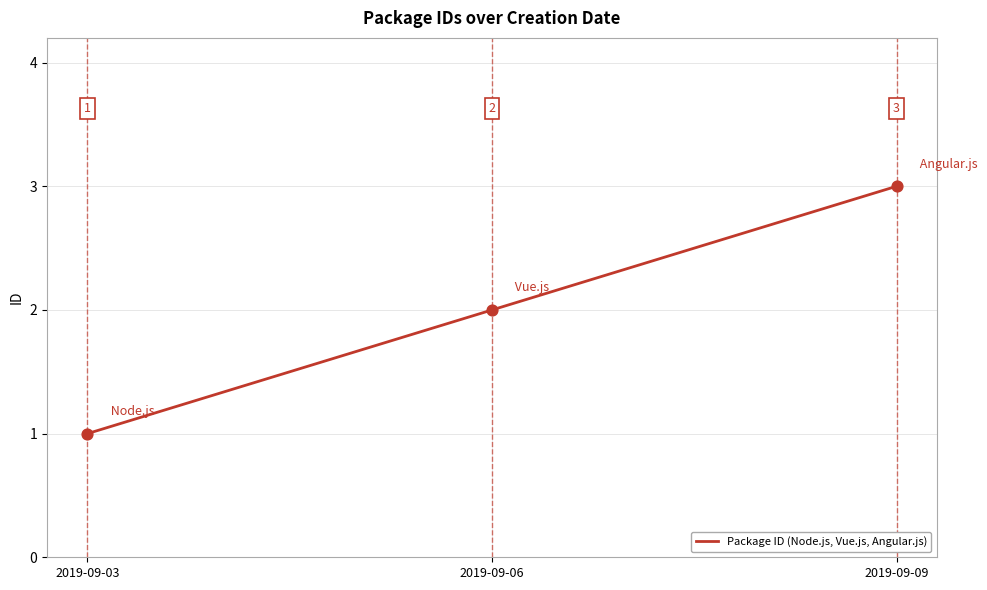

Between 2019-09-09 and 2019-09-03, which is larger?

2019-09-09